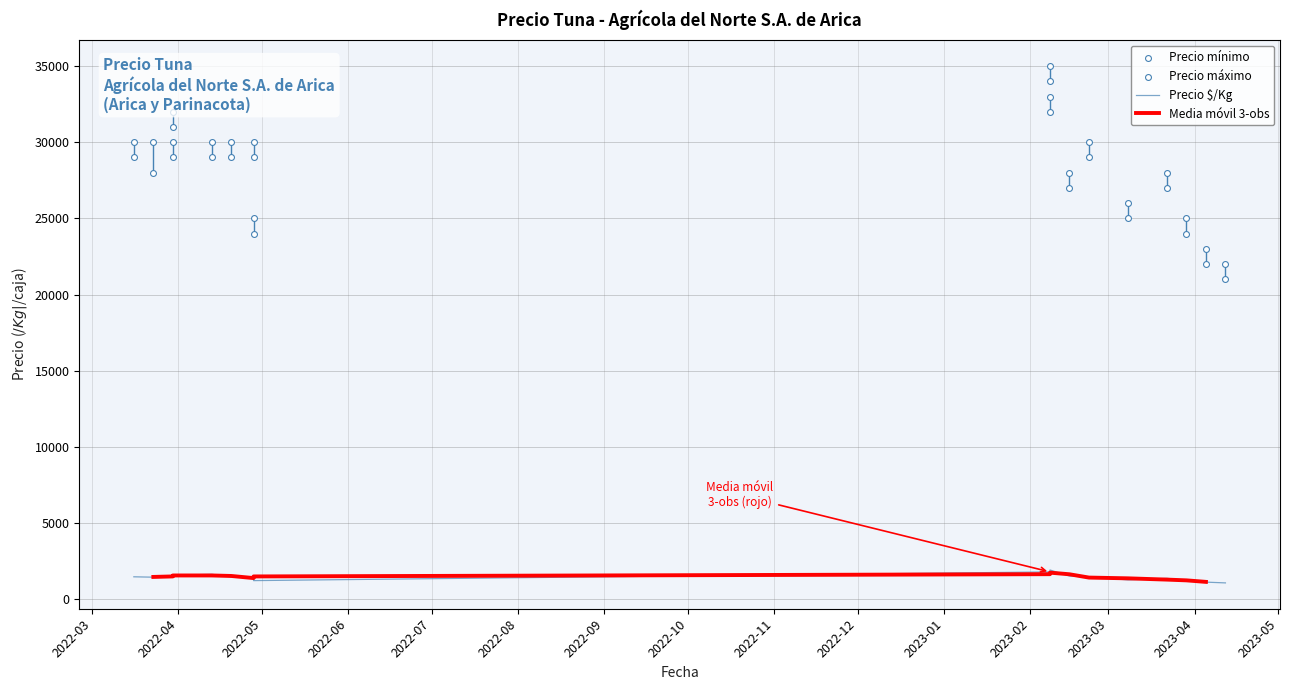

Which series reaches the maximum Y coordinate?

Precio máximo